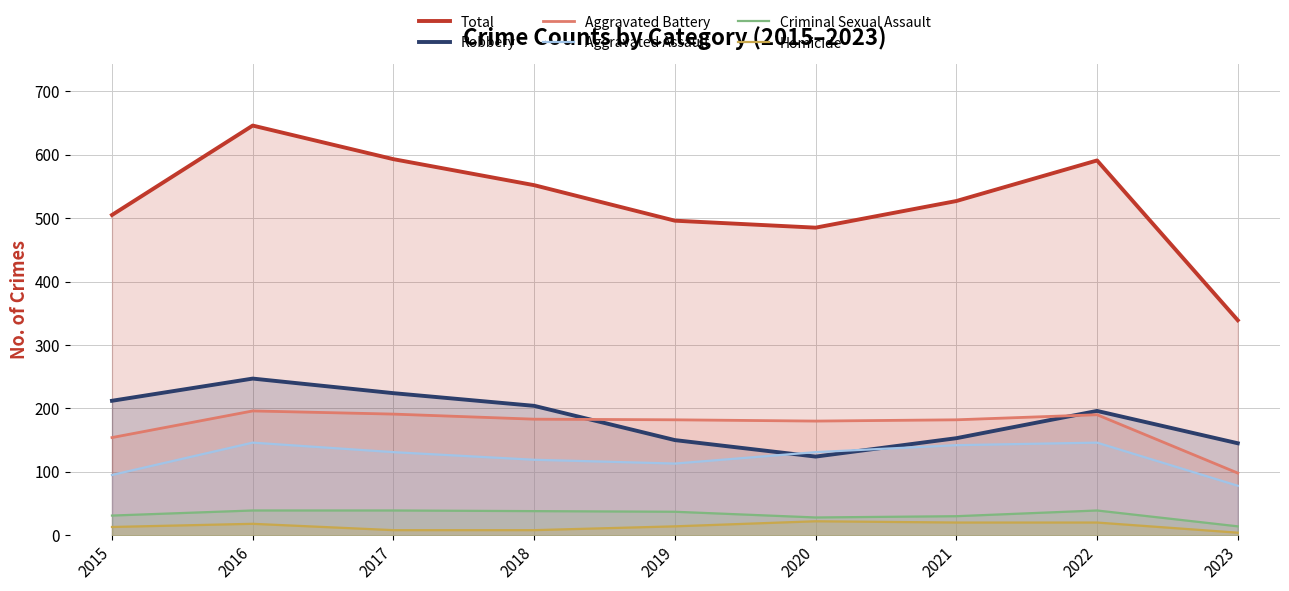

What is the total value across all series at 2023?

678